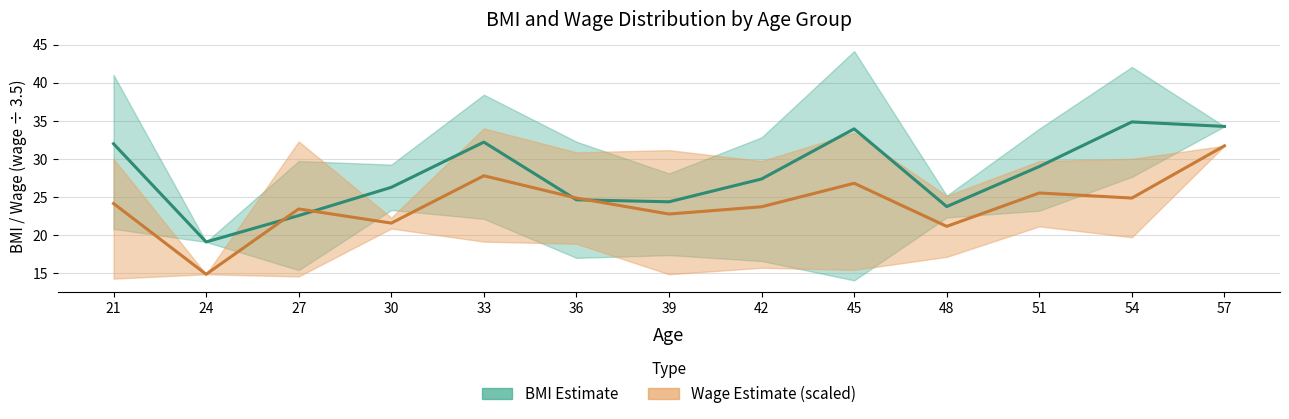

True or false: BMI mean and Wage mean (scaled) cross at least once.

True